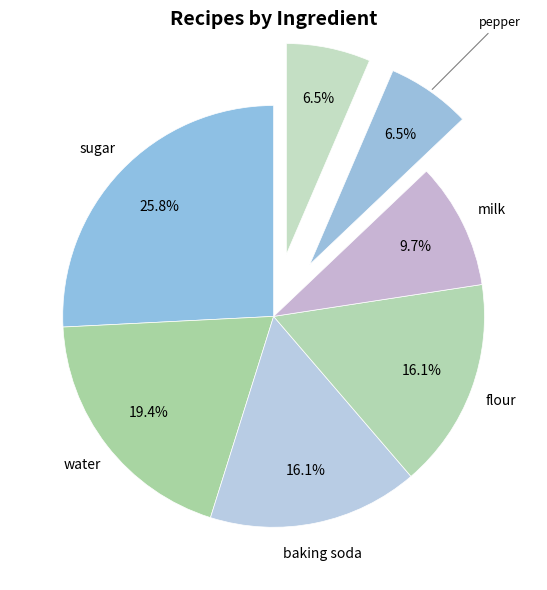

How many segments does this pie chart have?

7